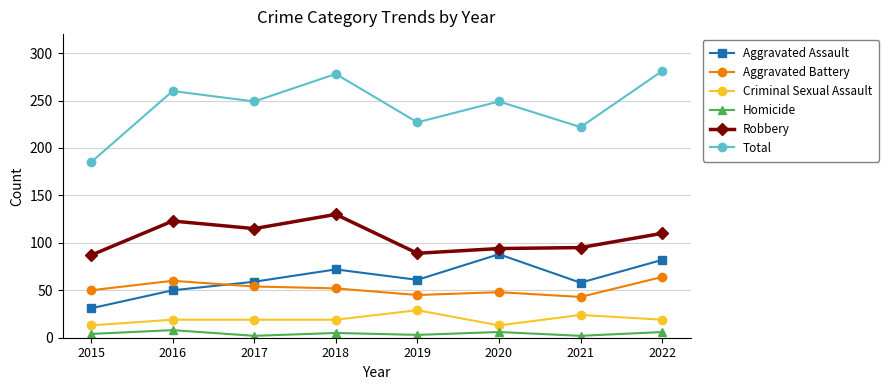

Is the value of Robbery at 2018 greater than the value of Aggravated Battery at 2017?

Yes